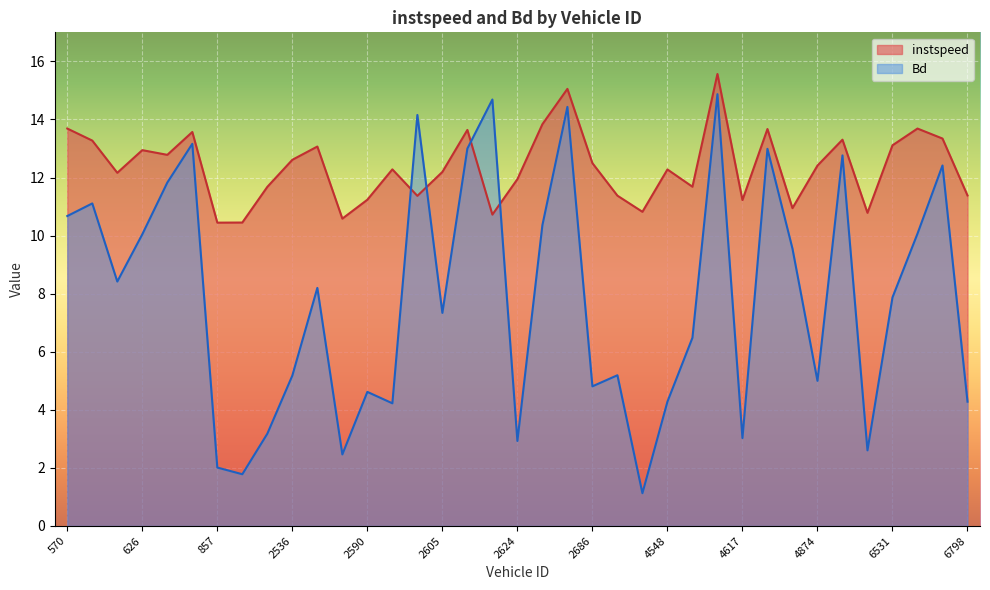

Which series has the largest total across all categories?

instspeed